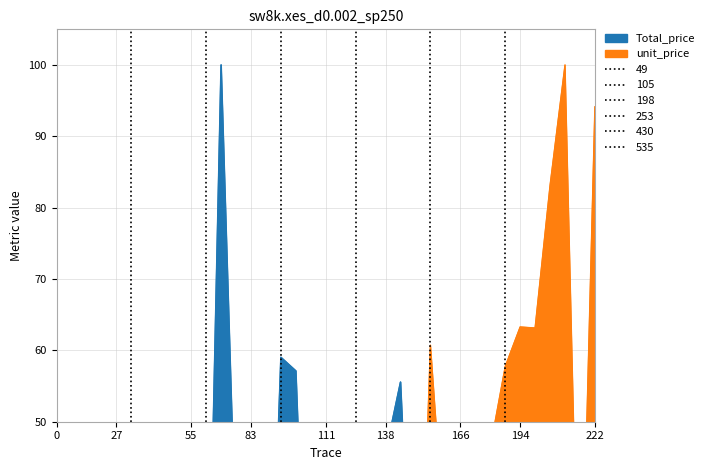

Where do Total_price and unit_price first cross each other?

27 and 55